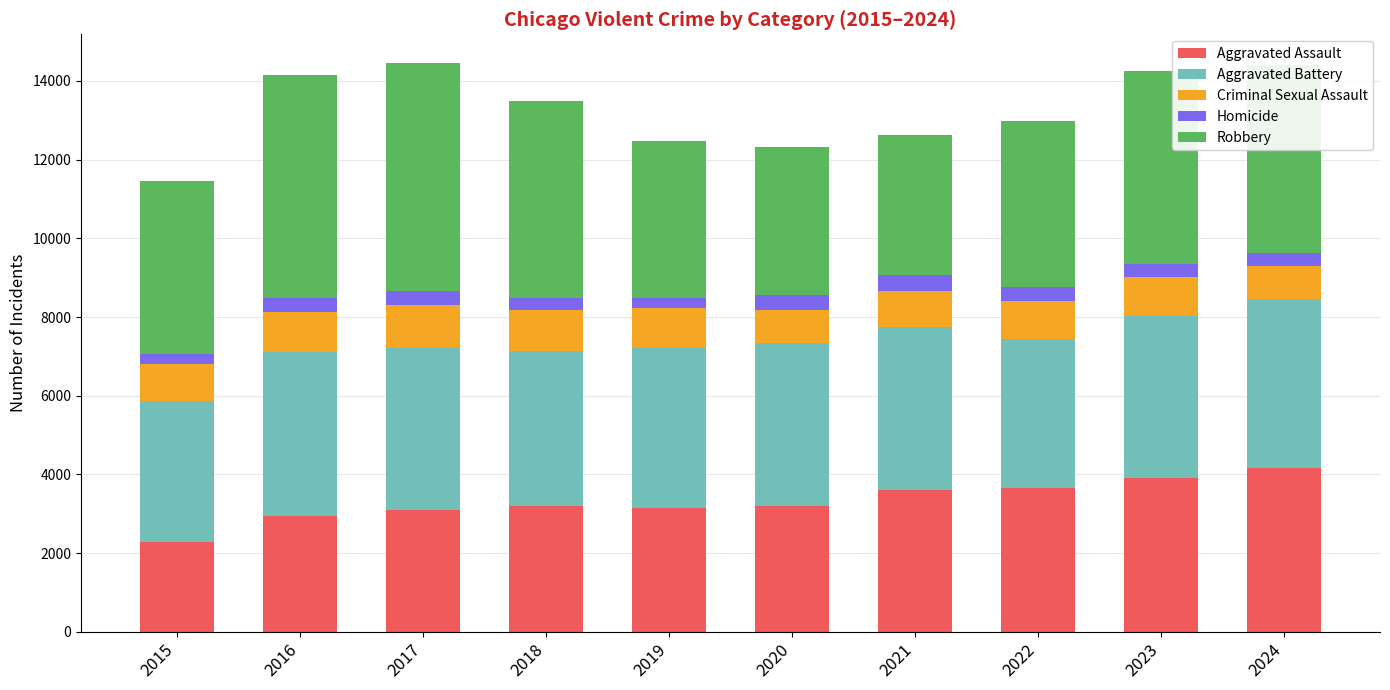

What is the lowest value of the Aggravated Assault series?

2282